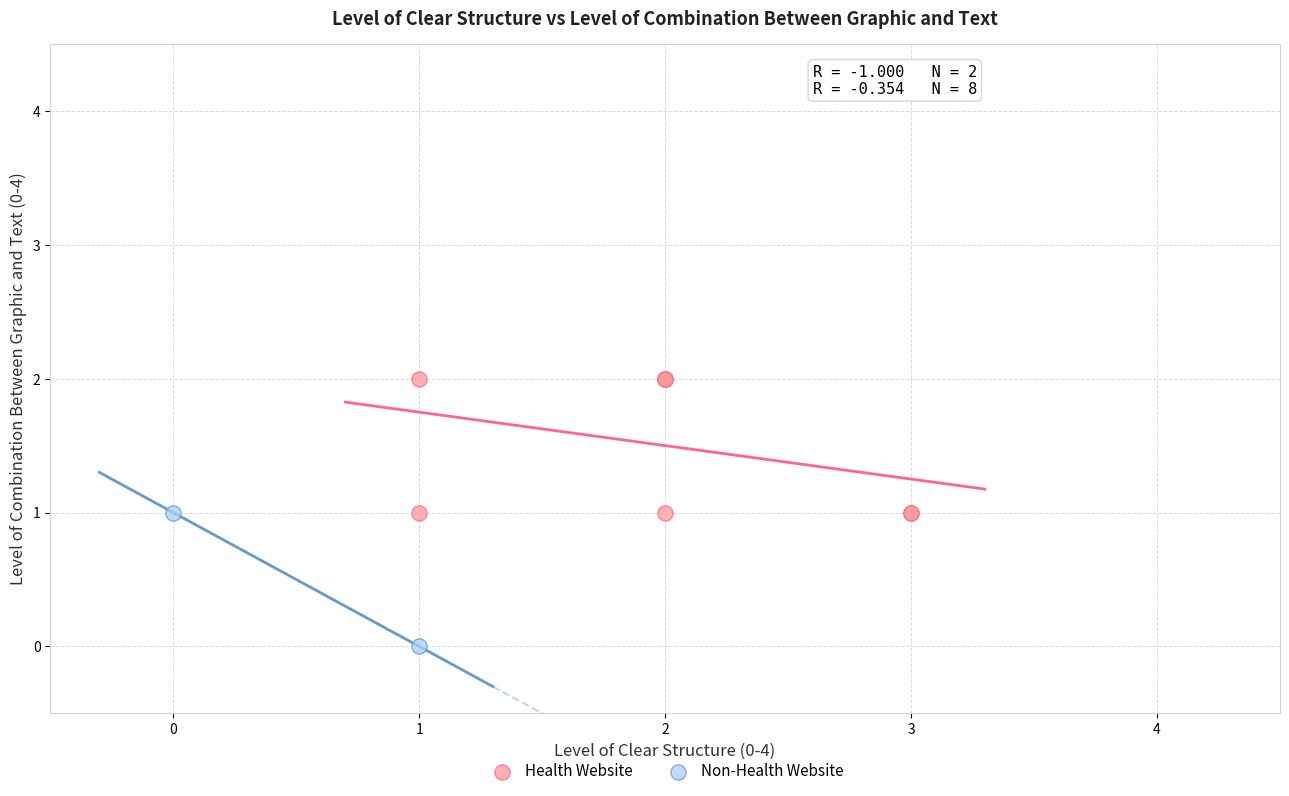

What are all the series names shown in the legend?

Health Website, Non-Health Website